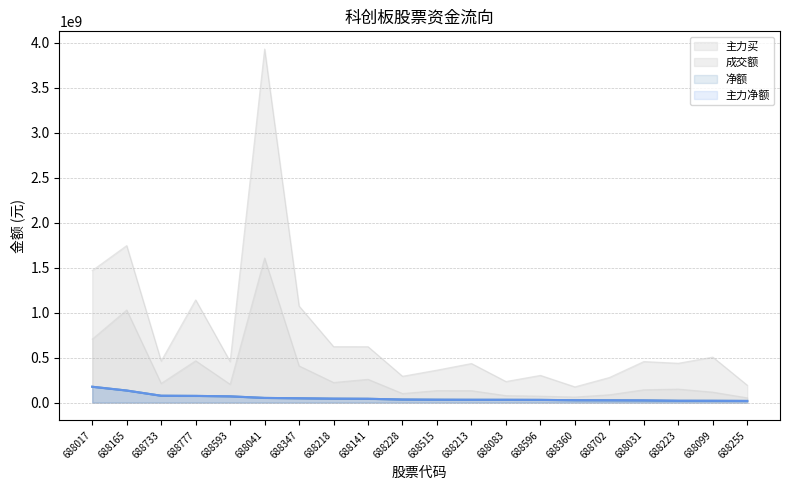

What is the difference between the 主力买 values at 688596 and 688593?

132184022